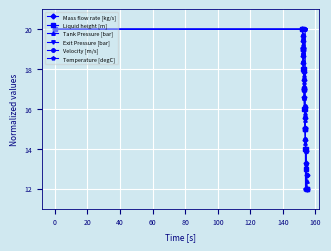

How many lines are shown in the chart?

6